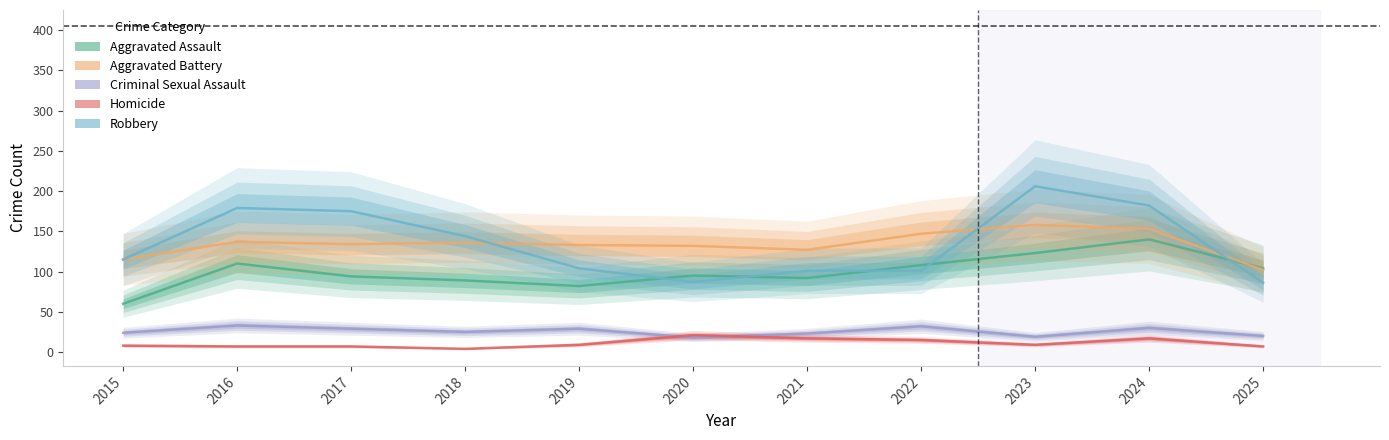

Which has a higher value, 2020 or 2018?

2020